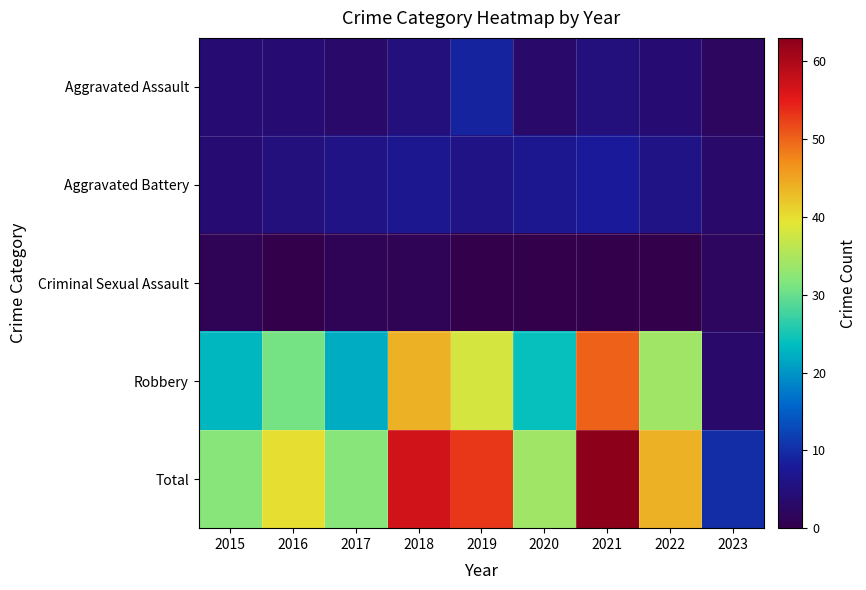

At 2023, list the series in order from smallest to largest.

Aggravated Assault, Criminal Sexual Assault, Aggravated Battery, Robbery, Total